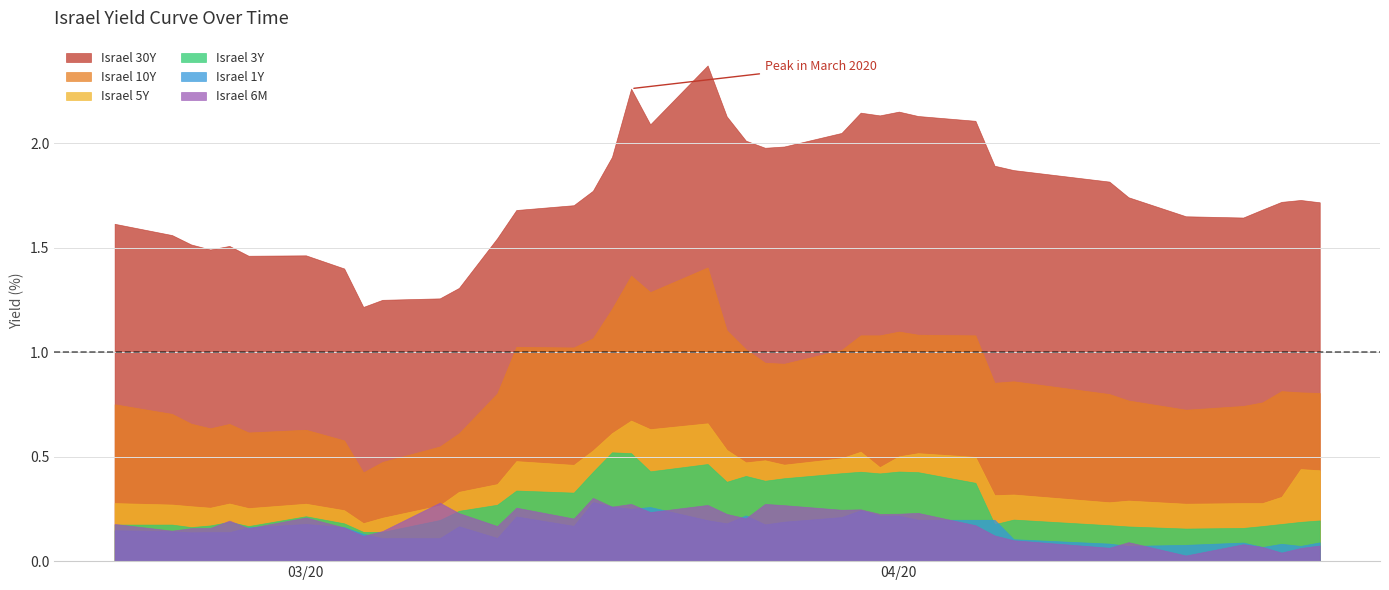

Which series has the largest total across all categories?

Israel 30Y